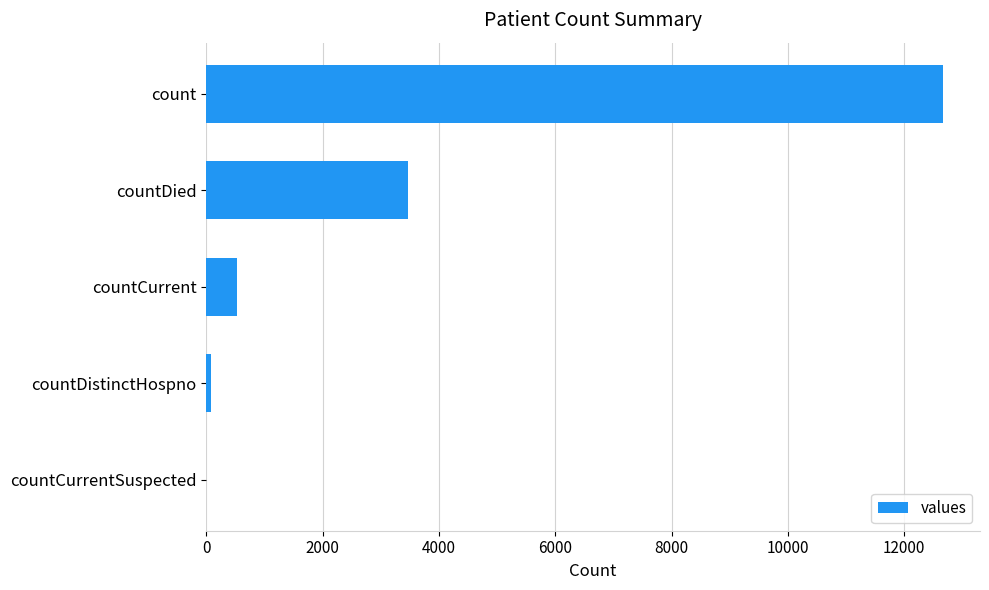

What is the ratio of the value at countDied to the value at countCurrent?

6.6